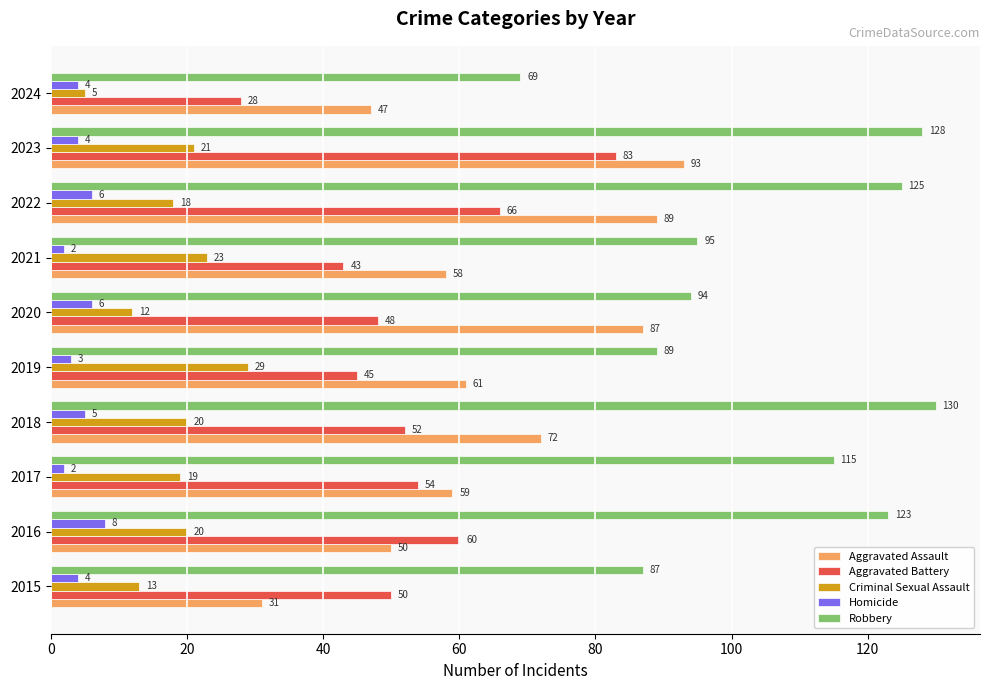

What value does the Homicide series have at 2023?

4